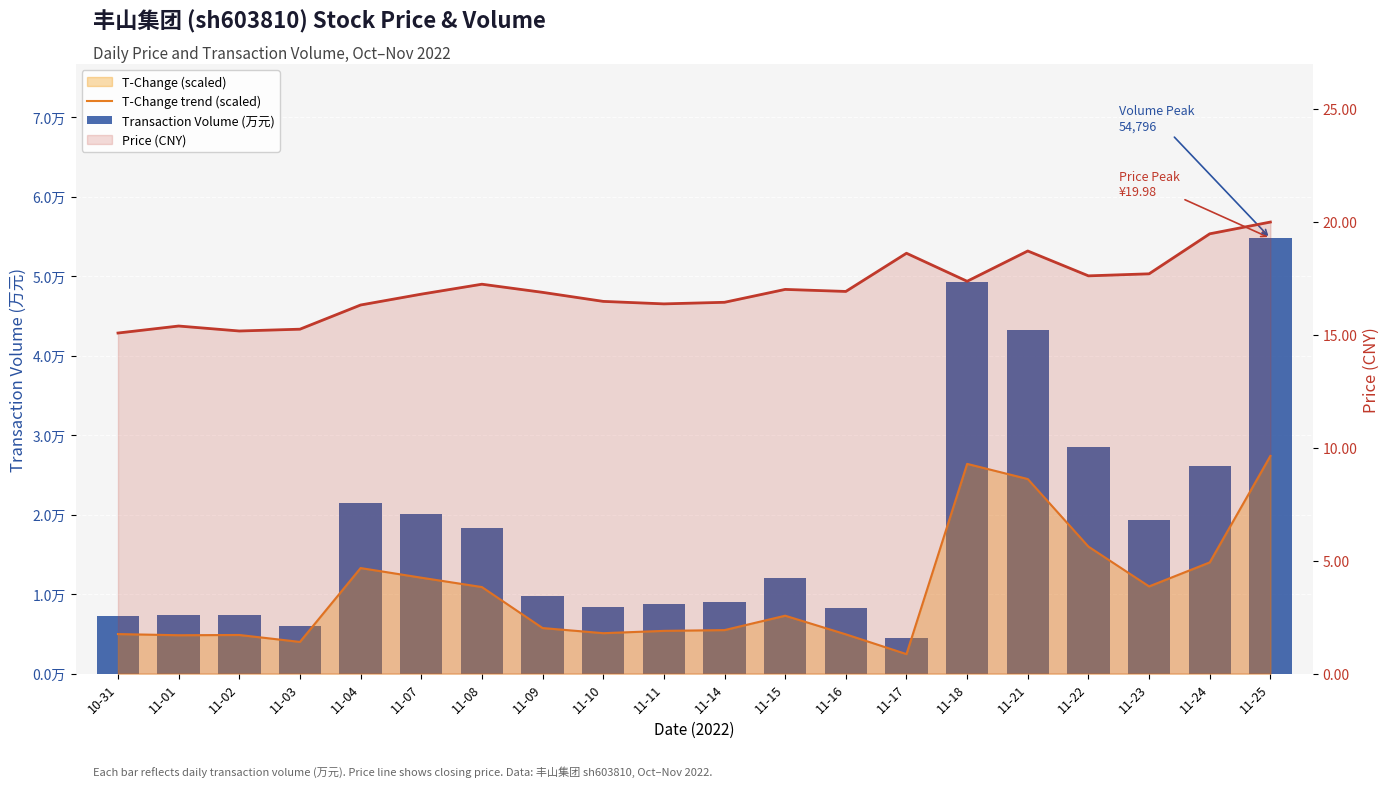

Reading left to right, what are all the values shown in this chart?

T-Change trend (scaled): 10-31=4978.5	11-01=4833.0	11-02=4865.4	11-03=3992.5	11-04=13286.8	11-07=12074.5	11-08=10894.5	11-09=5738.2	11-10=5091.7	11-11=5382.6	11-14=5479.6	11-15=7290.0	11-16=4946.2	11-17=2456.9	11-18=26395.8	11-21=24488.5	11-22=15986.2	11-23=10975.4	11-24=13998.0	11-25=27398.0
Transaction Volume (万元): 10-31=7312.0	11-01=7342.0	11-02=7394.0	11-03=6056.0	11-04=21481.0	11-07=20116.0	11-08=18352.0	11-09=9716.0	11-10=8369.0	11-11=8810.0	11-14=9033.0	11-15=12092.0	11-16=8267.0	11-17=4539.0	11-18=49241.0	11-21=43289.0	11-22=28502.0	11-23=19275.0	11-24=26084.0	11-25=54796.0
Price (CNY): 10-31=15.1	11-01=15.4	11-02=15.2	11-03=15.2	11-04=16.3	11-07=16.8	11-08=17.2	11-09=16.9	11-10=16.5	11-11=16.4	11-14=16.4	11-15=17.0	11-16=16.9	11-17=18.6	11-18=17.4	11-21=18.7	11-22=17.6	11-23=17.7	11-24=19.5	11-25=20.0